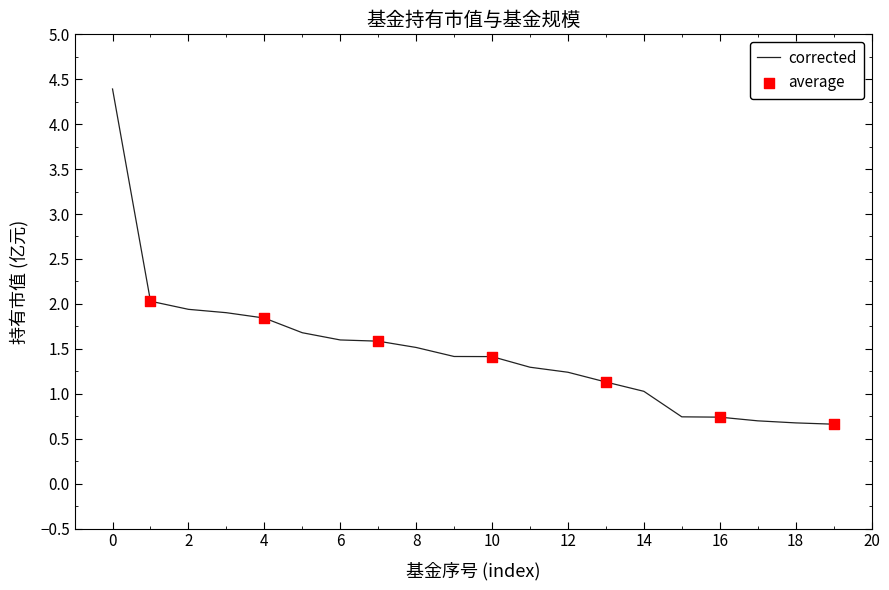

What is the smallest value displayed?

0.7